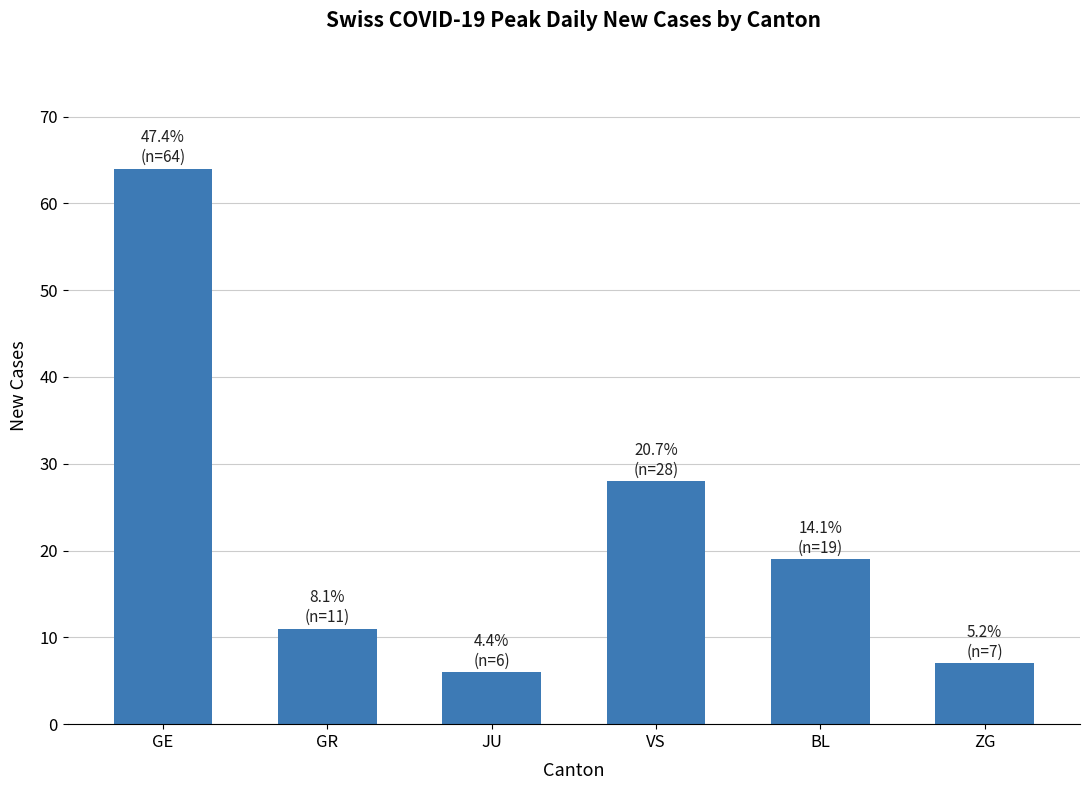

How many values are below 19?

3